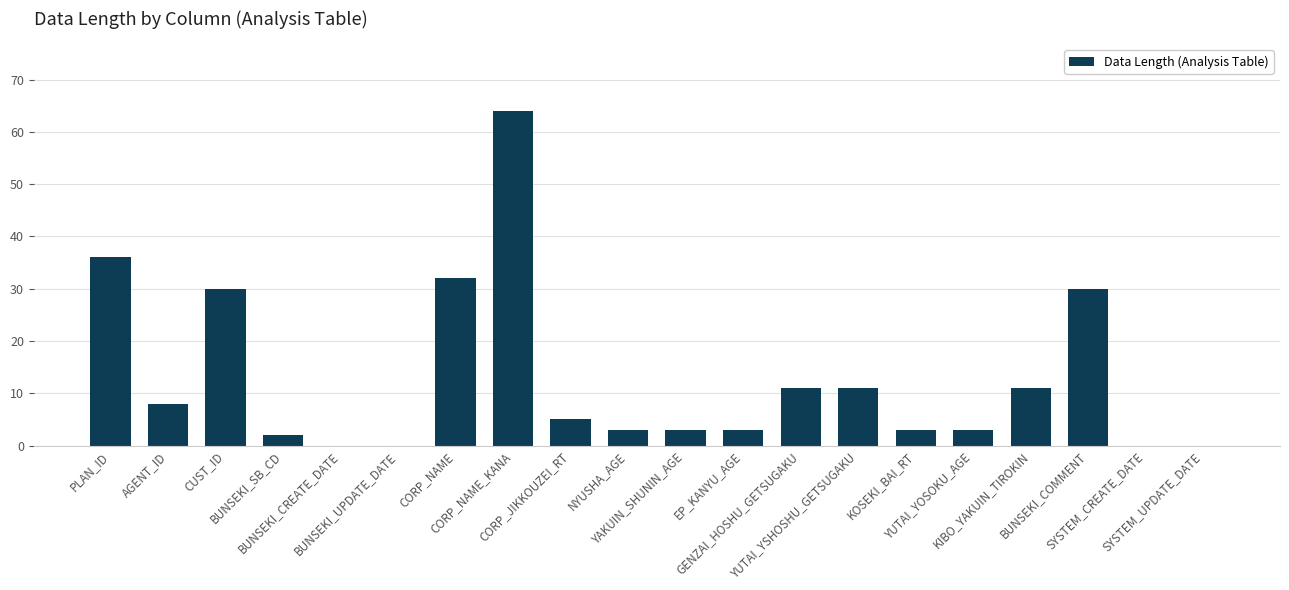

What is the sum of all values?

255